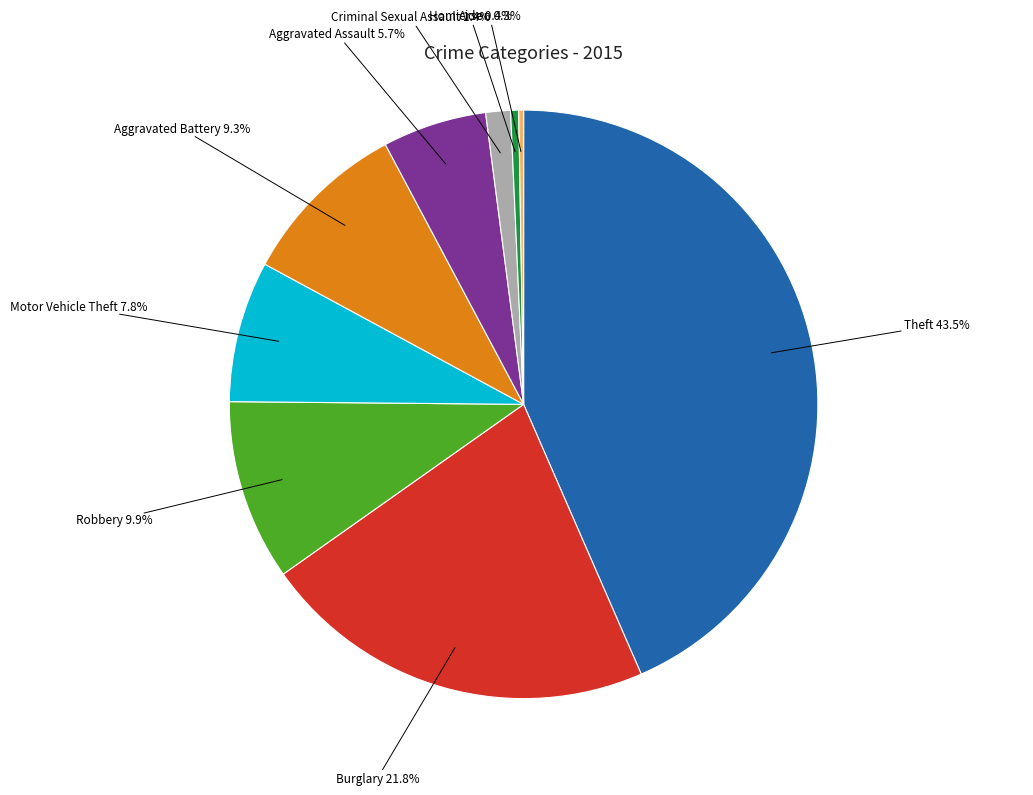

Does any single category account for the majority?

No